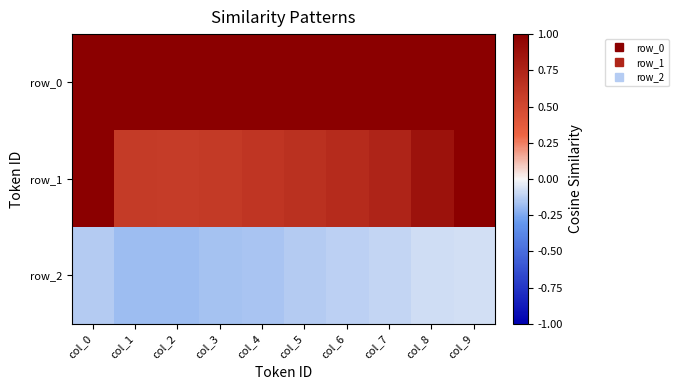

Reading right to left, extract all data points from this chart.

row_0: 1.0	1.0	1.0	1.0	1.0	1.0	1.0	1.0	1.0	1.0
row_1: 1.0	0.9	0.7	0.7	0.7	0.6	0.6	0.6	0.6	1.0
row_2: -0.1	-0.1	-0.1	-0.1	-0.1	-0.2	-0.2	-0.2	-0.2	-0.1